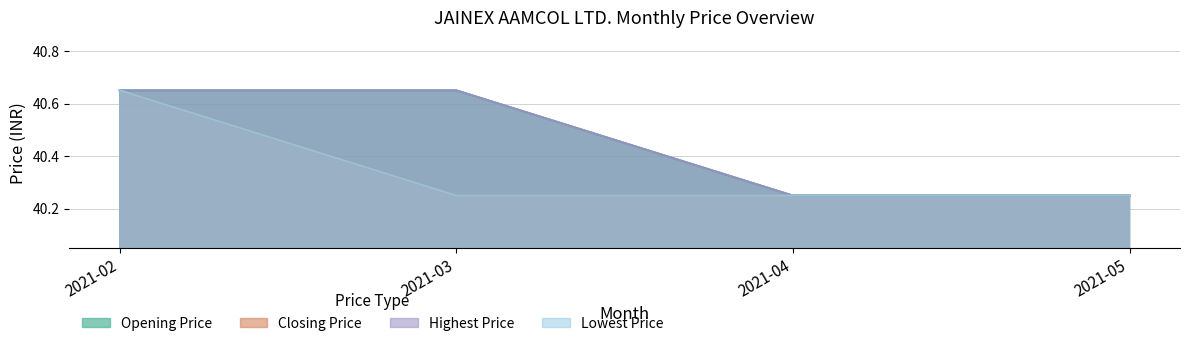

What value does the Opening Price series have at 2021-02?

40.7